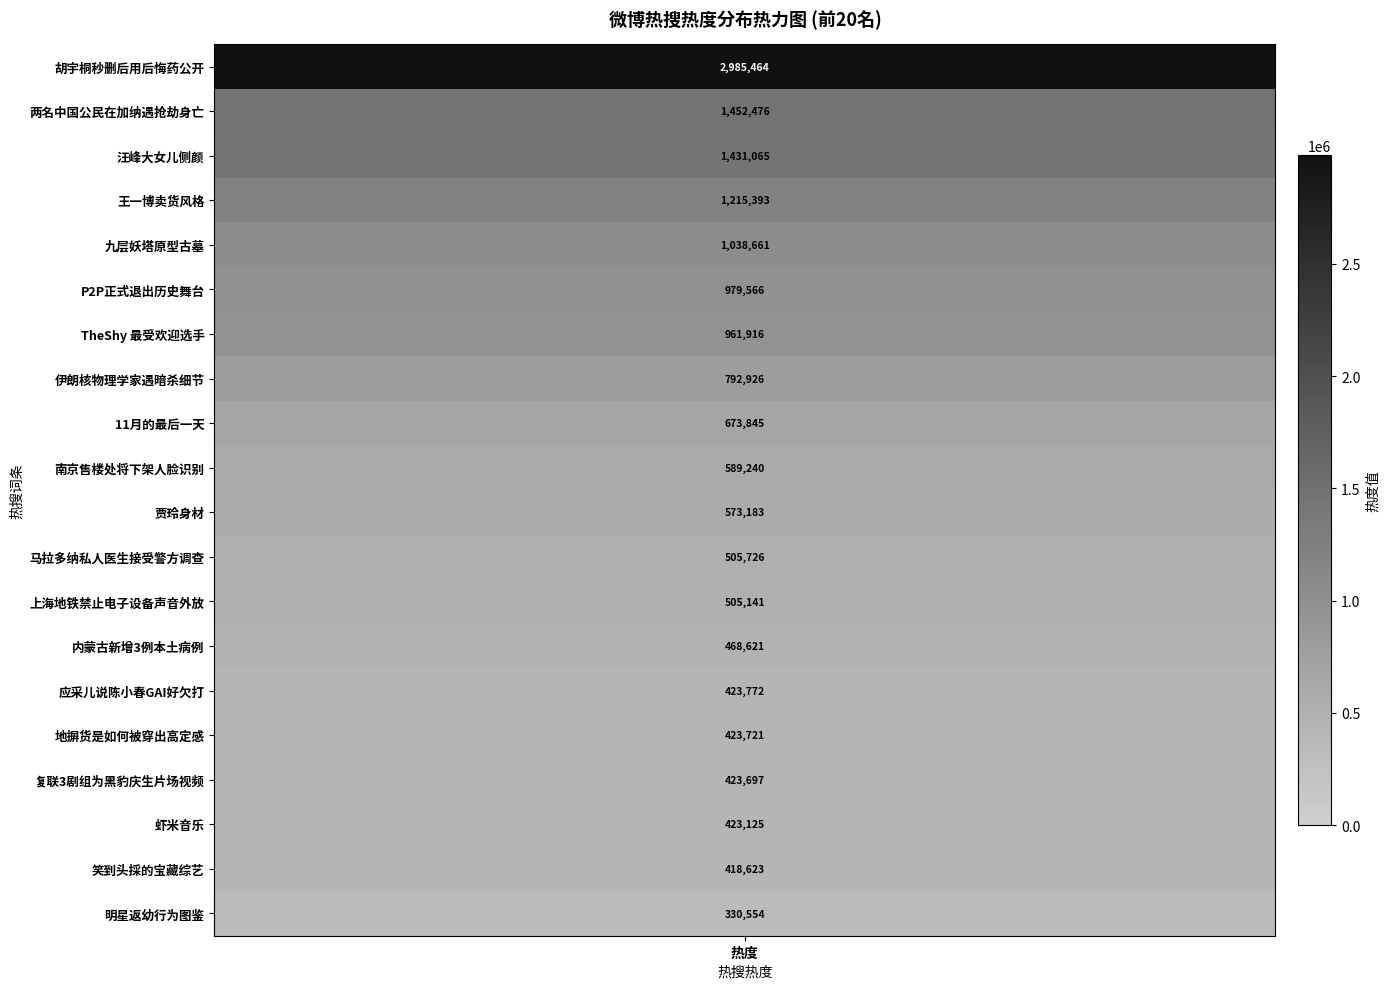

Reading left to right, extract all data points from this chart.

1=2985464	2=1452476	3=1431065	4=1215393	5=1038661	6=979566	7=961916	8=792926	9=673845	10=589240	11=573183	12=505726	13=505141	14=468621	15=423772	16=423721	17=423697	18=423125	19=418623	20=330554